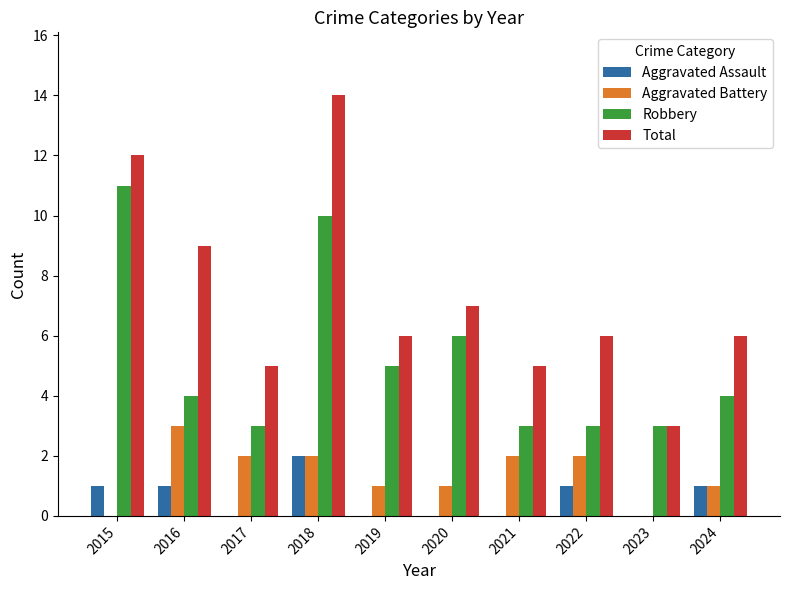

Reading right to left, extract all data points from this chart.

Aggravated Assault: 2024=1	2023=0	2022=1	2021=0	2020=0	2019=0	2018=2	2017=0	2016=1	2015=1
Aggravated Battery: 2024=1	2023=0	2022=2	2021=2	2020=1	2019=1	2018=2	2017=2	2016=3	2015=0
Robbery: 2024=4	2023=3	2022=3	2021=3	2020=6	2019=5	2018=10	2017=3	2016=4	2015=11
Total: 2024=6	2023=3	2022=6	2021=5	2020=7	2019=6	2018=14	2017=5	2016=9	2015=12